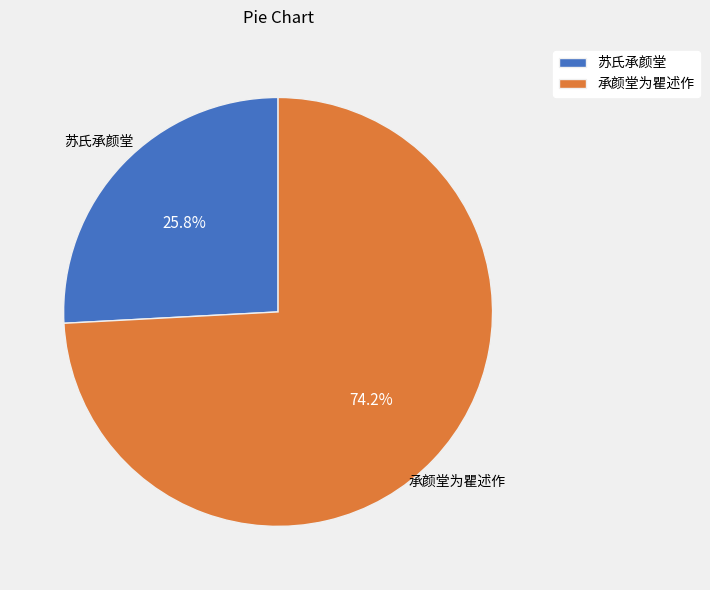

Which category has the smallest portion of the pie?

苏氏承颜堂